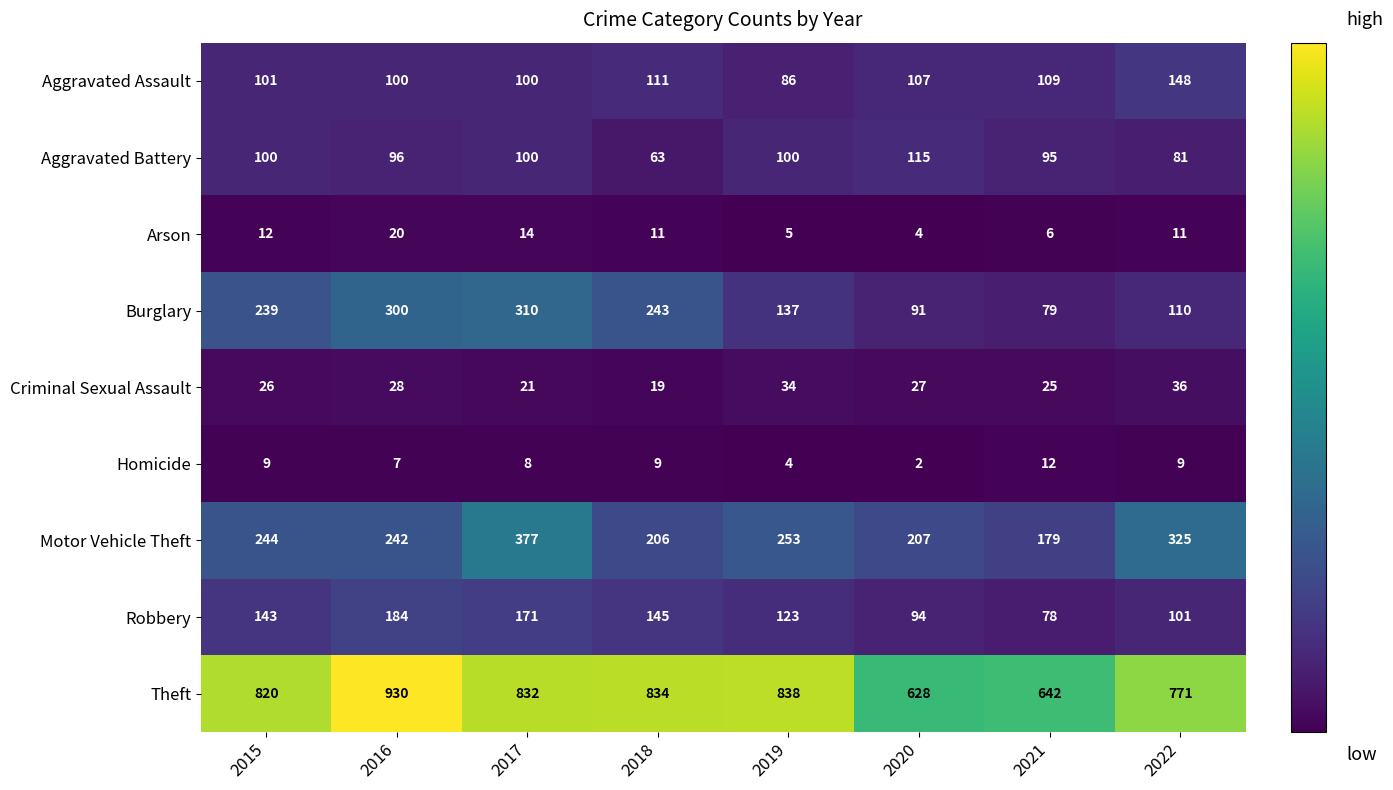

Which category has the lowest value in the Theft series?

2020